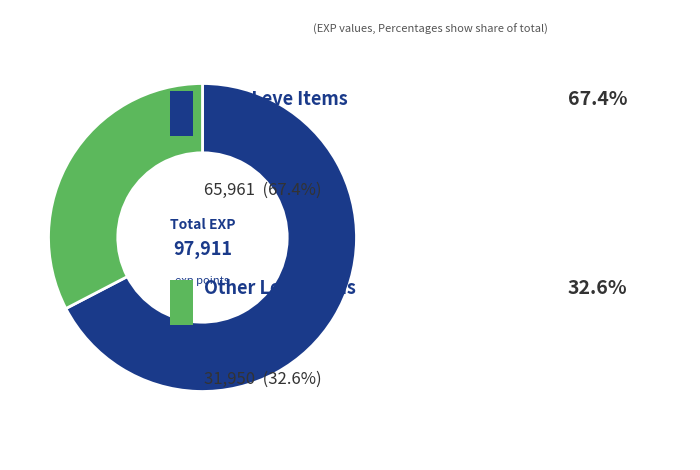

Is there a majority slice in this chart?

Yes